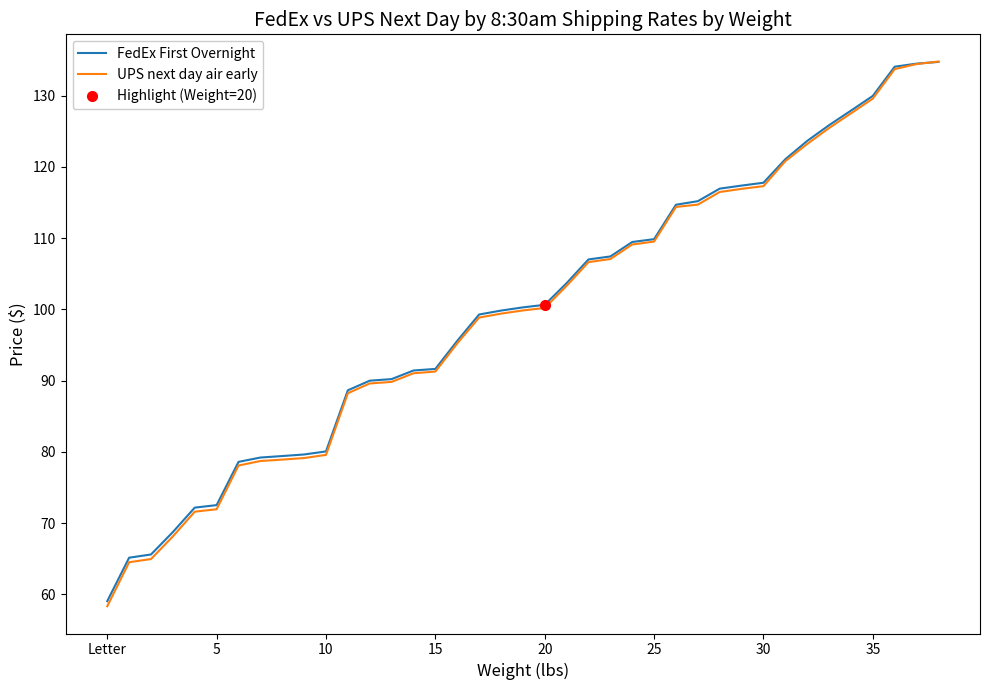

What is the difference between the maximum and minimum values in the UPS next day air early series?

76.5